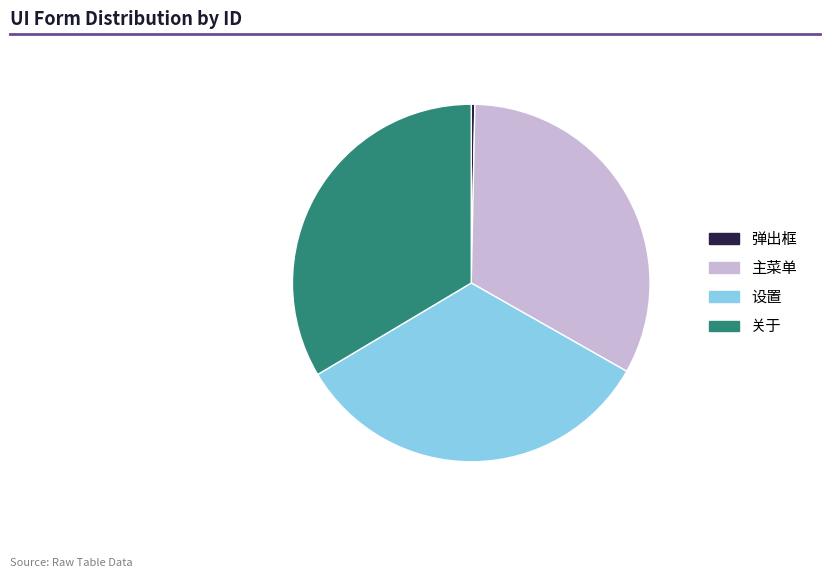

Which has a higher value, 设置 or 弹出框?

设置